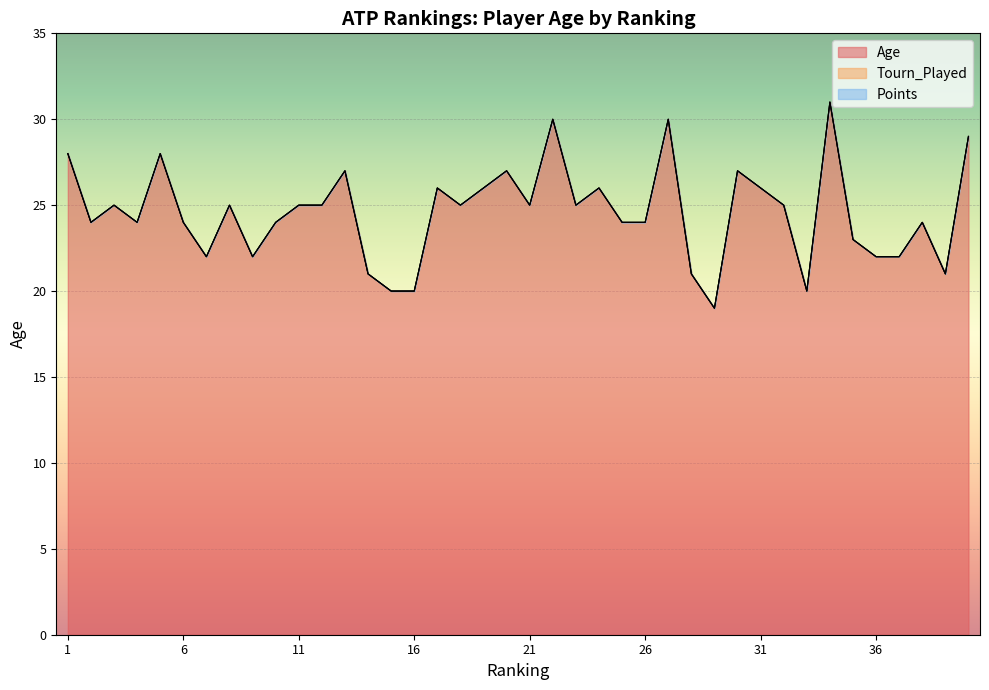

List the labels in order of Points value, smallest first.

1, 2, 3, 4, 5, 6, 7, 8, 9, 10, 11, 12, 13, 14, 15, 16, 17, 18, 19, 20, 21, 22, 23, 24, 25, 26, 27, 28, 29, 30, 31, 32, 33, 34, 35, 36, 37, 38, 39, 40